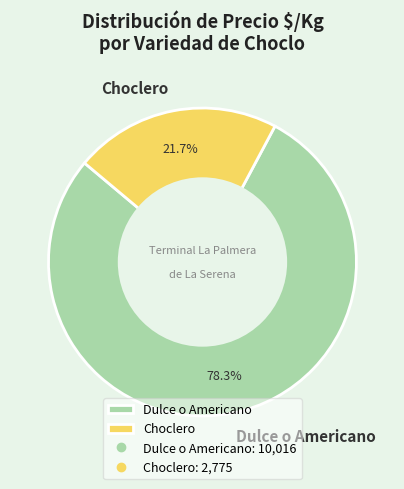

Which category has the smallest portion of the pie?

Choclero